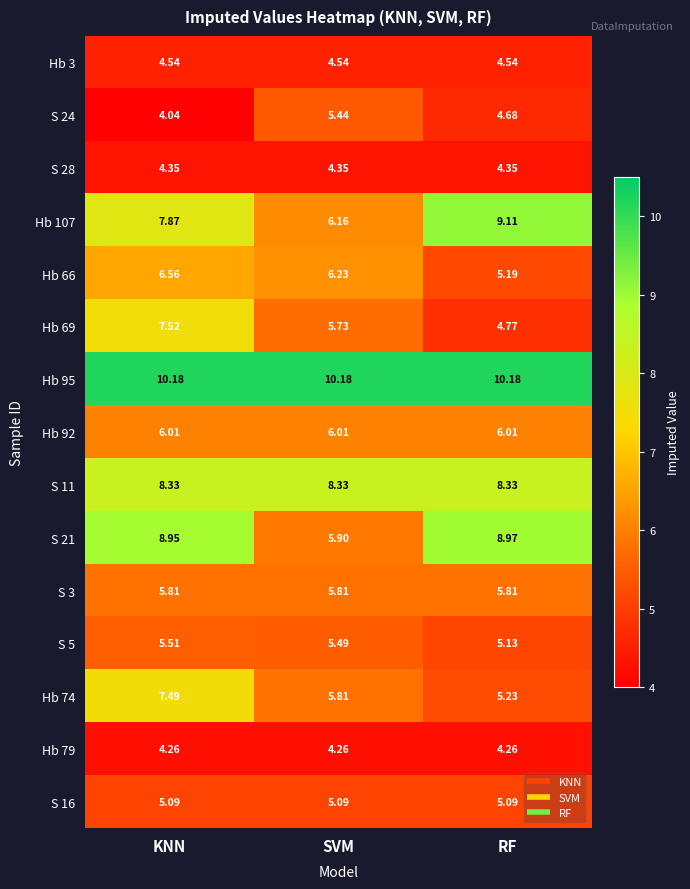

Where is Hb 74 nearest to the value 6?

SVM